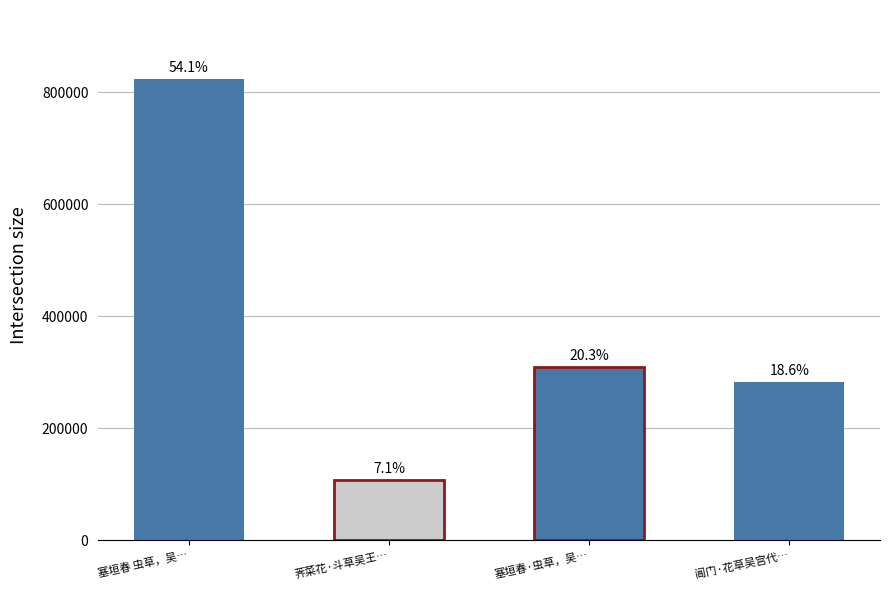

What position from the left is 阊门·花草吴宫代已更?

4